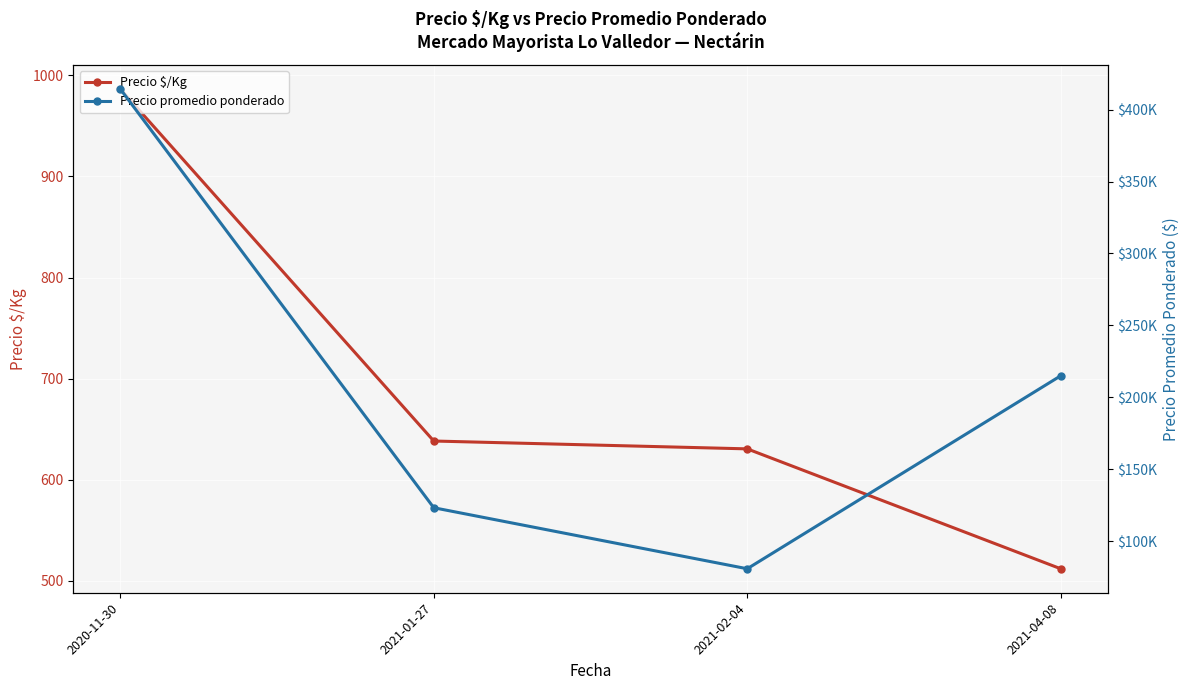

True or false: Precio $/Kg has a value of 1291.7 at 2020-11-30.

False